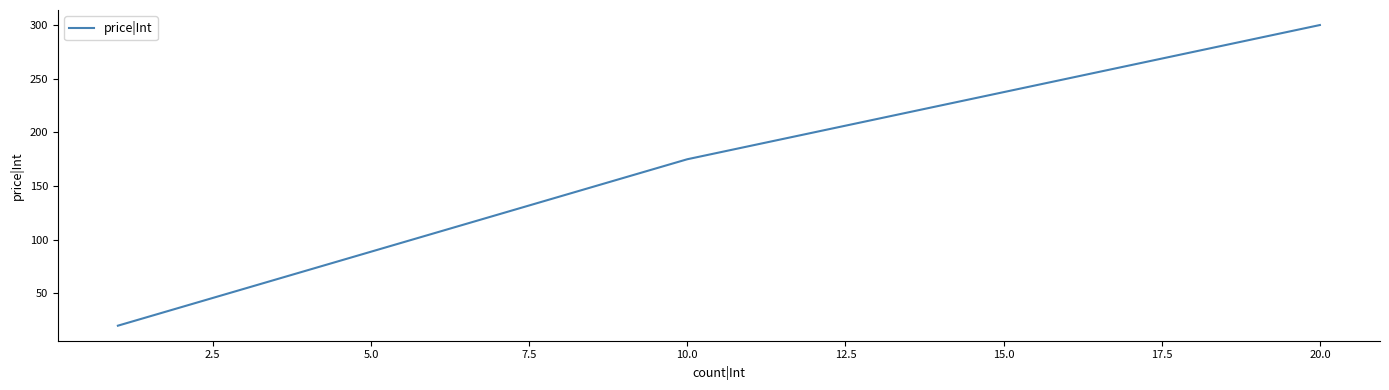

Reading left to right, list all the values displayed in this chart.

20	175	300